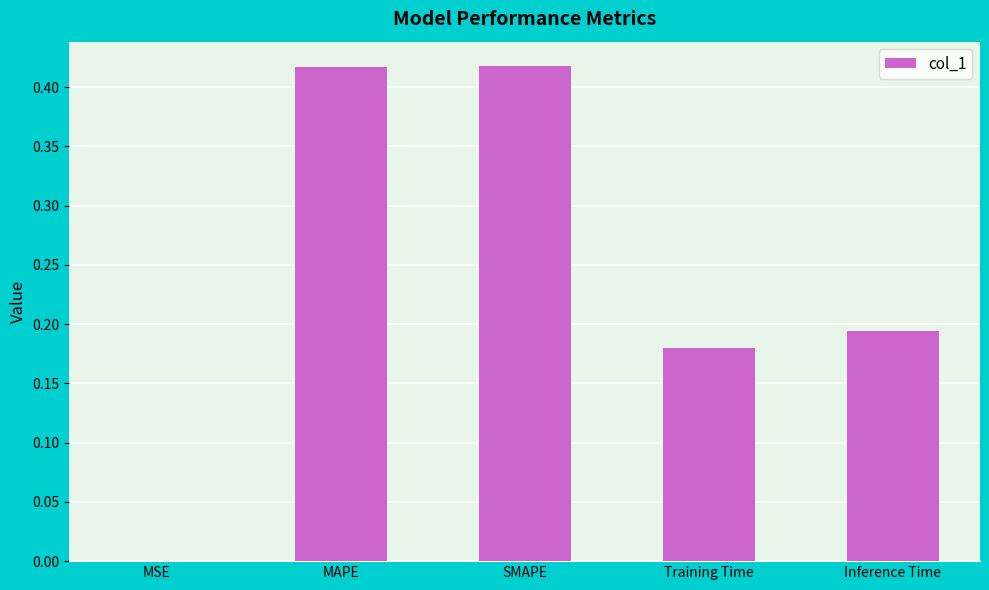

The value at MAPE is 0.3. True or false?

False